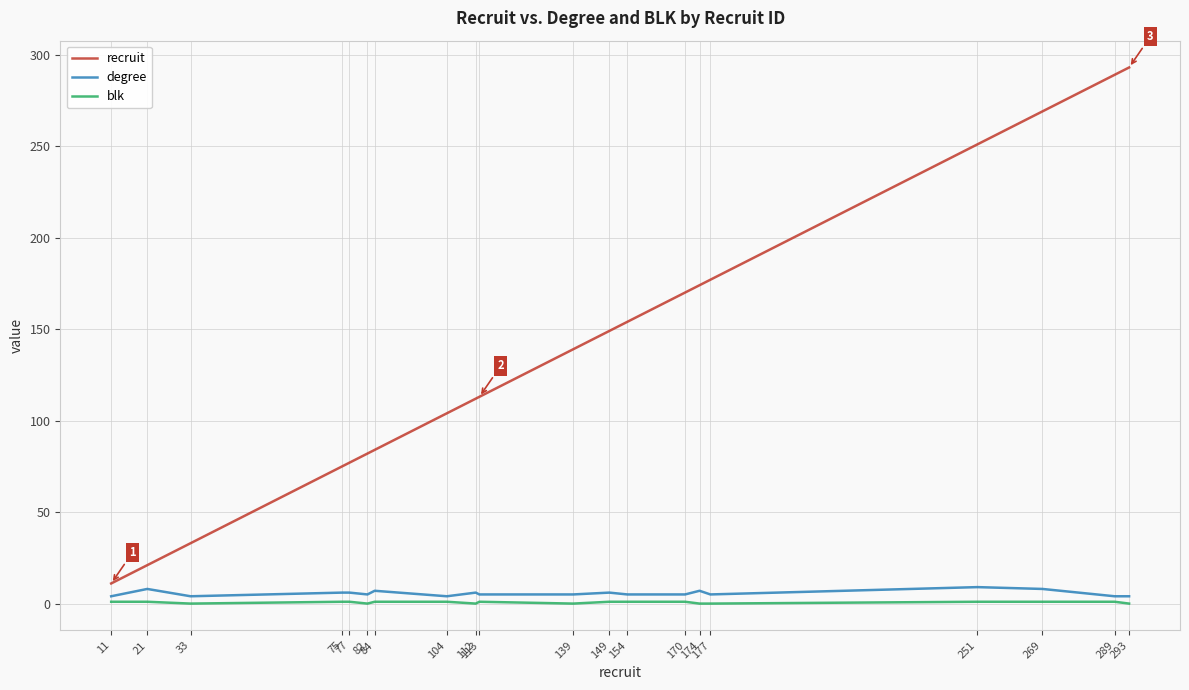

True or false: recruit and degree intersect in this chart.

False